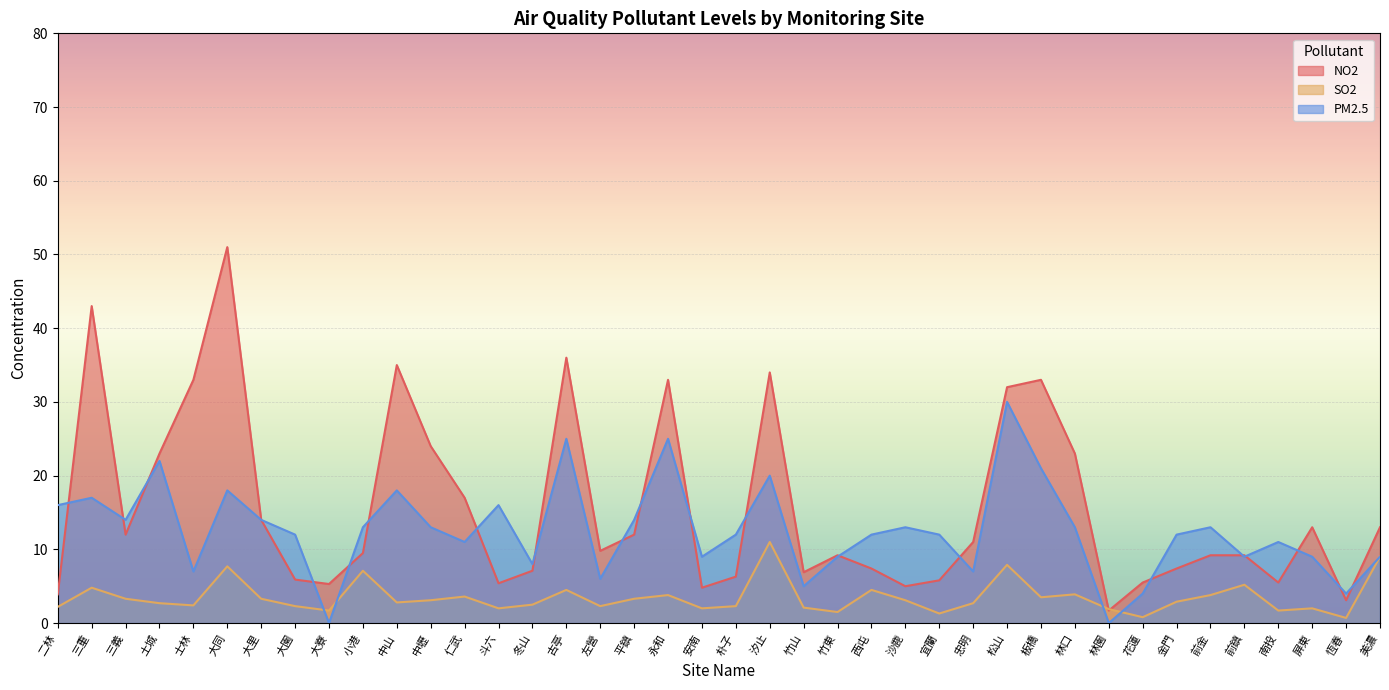

What is the difference between the PM2.5 values at 安南 and 金門?

3.0